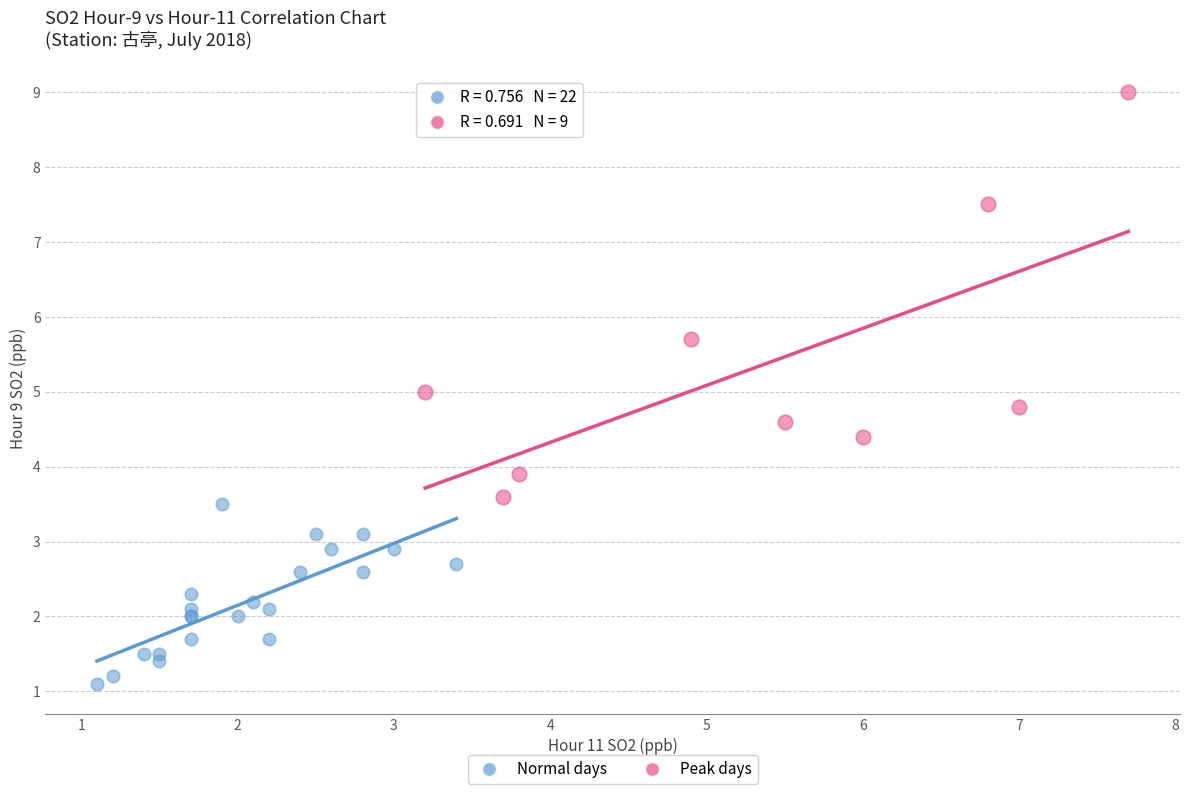

Which series reaches the maximum Y coordinate?

Peak days